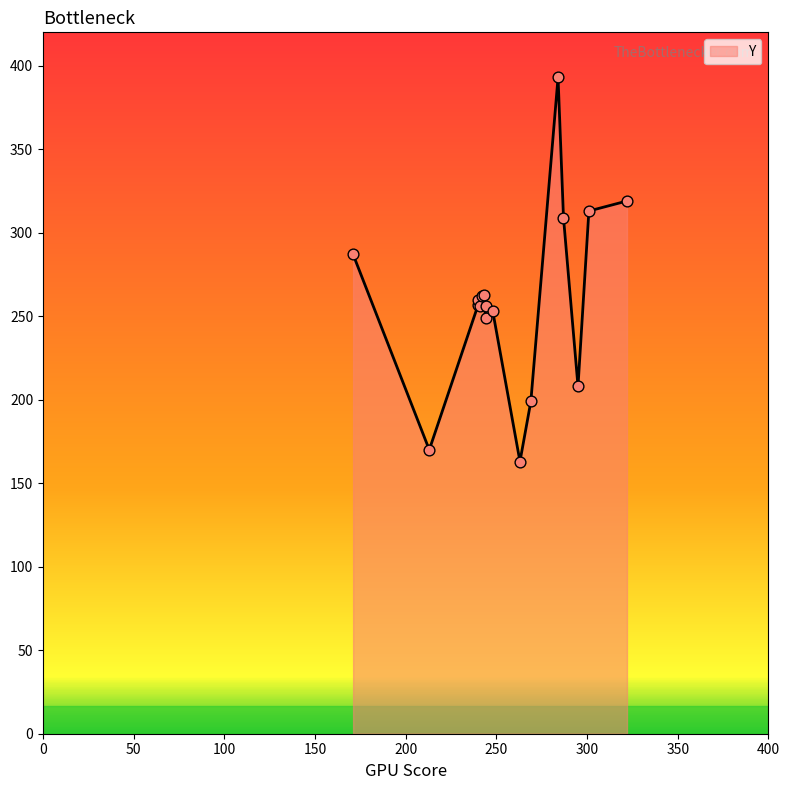

Between 244 and 263, which is larger?

244